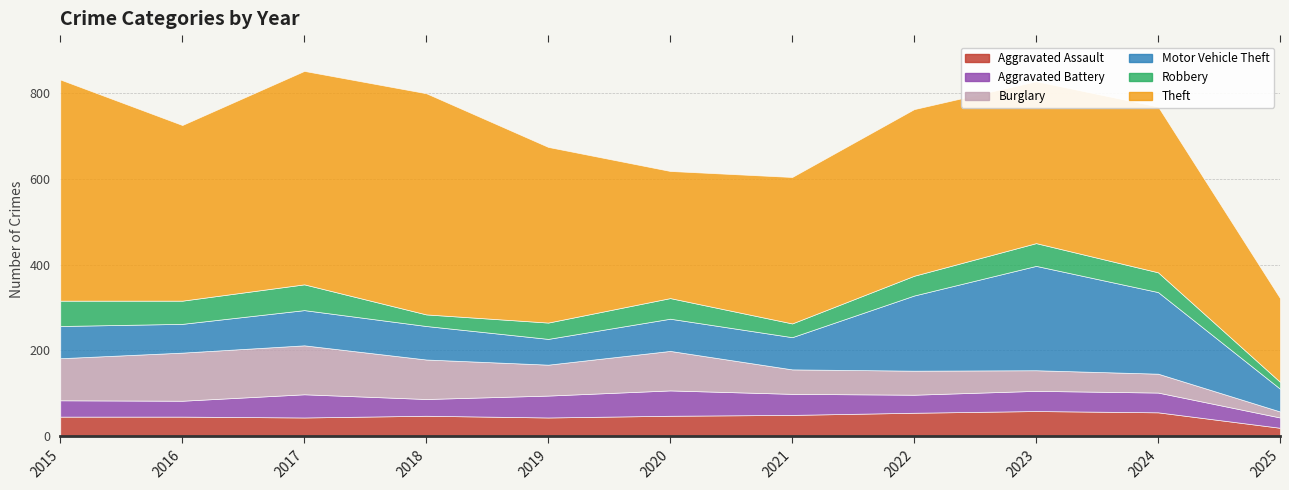

What is the value of the Aggravated Battery point at the 6th from the left?

59